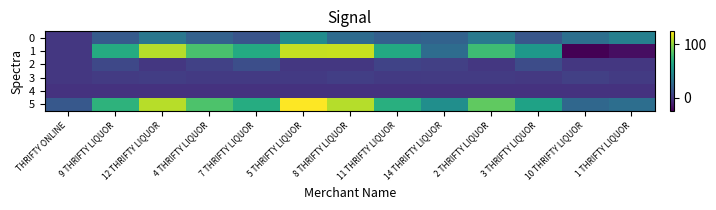

What is the greatest value displayed?

124.5